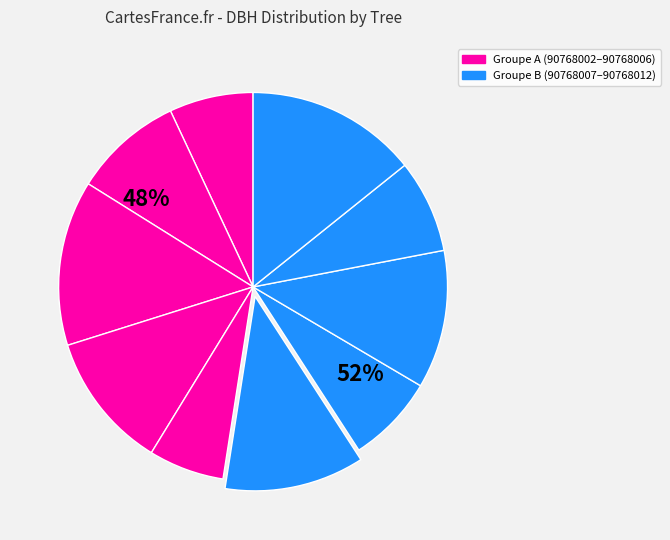

How many segments does this pie chart have?

10